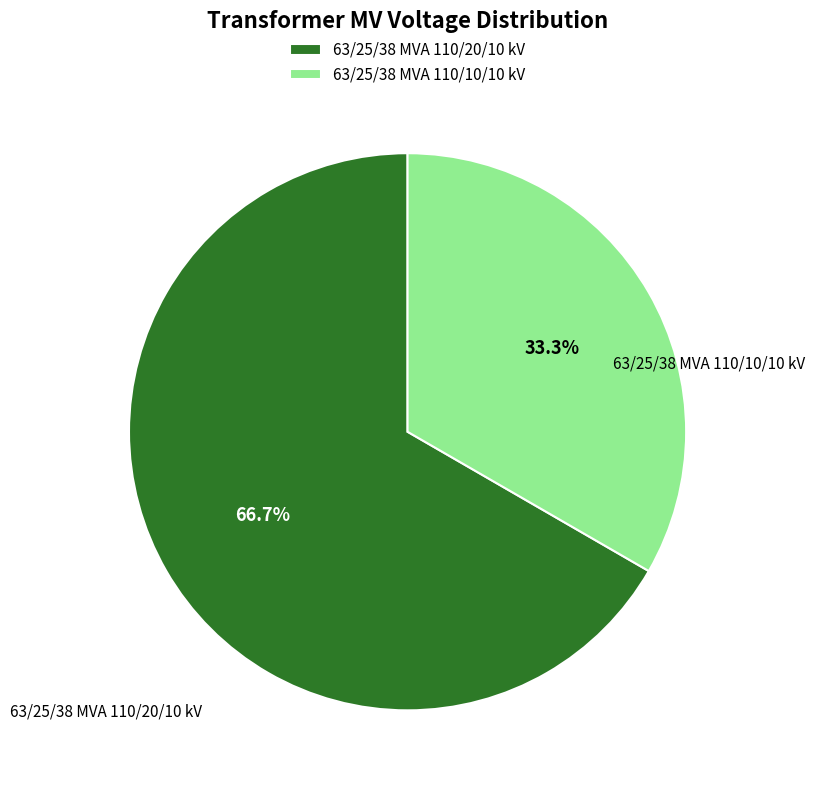

Between 63/25/38 MVA 110/10/10 kV and 63/25/38 MVA 110/20/10 kV, which is larger?

63/25/38 MVA 110/20/10 kV